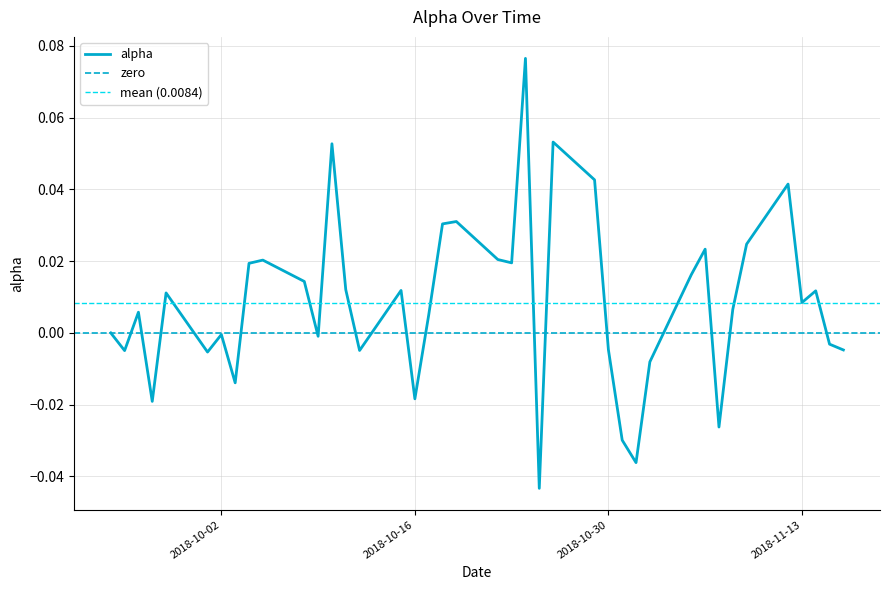

What is the label of the 8th point from the right?

2018-11-07